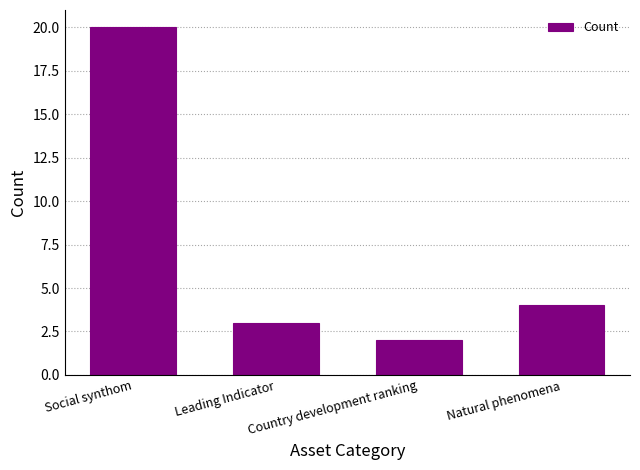

What is the label of the 3rd bar from the left?

Country development ranking